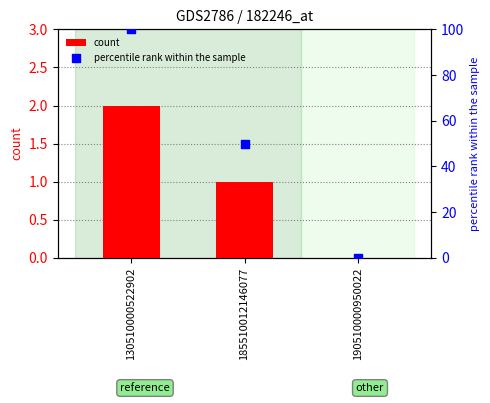

What are all the series names shown in the legend?

count, percentile rank within the sample